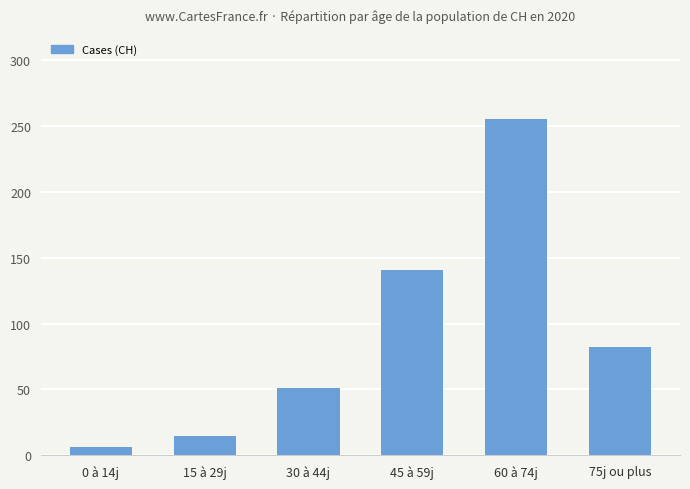

What is the value of the 2nd bar from the left?

15